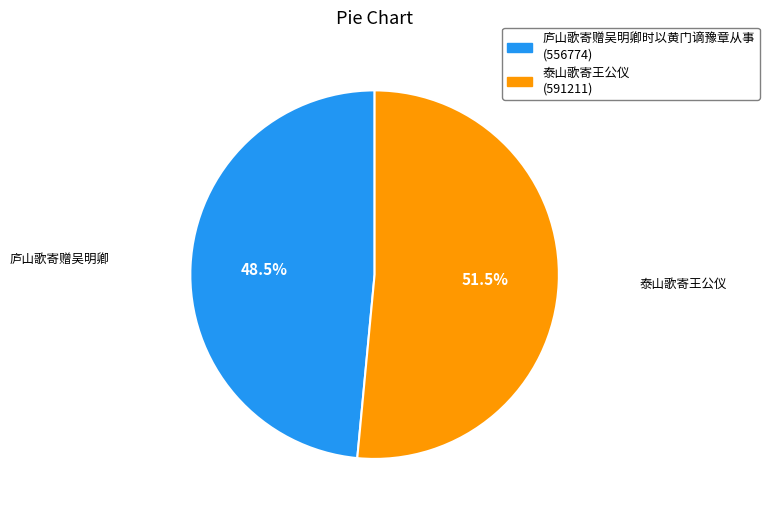

Is the sum of 庐山歌寄赠吴明卿 and 泰山歌寄王公仪 greater than half?

Yes